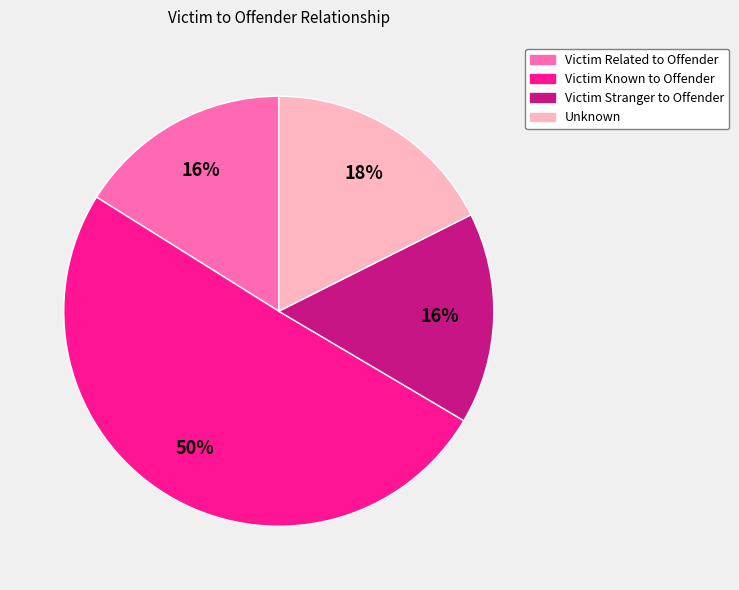

Do Victim Related to Offender and Victim Known to Offender together represent more than half of the pie?

Yes